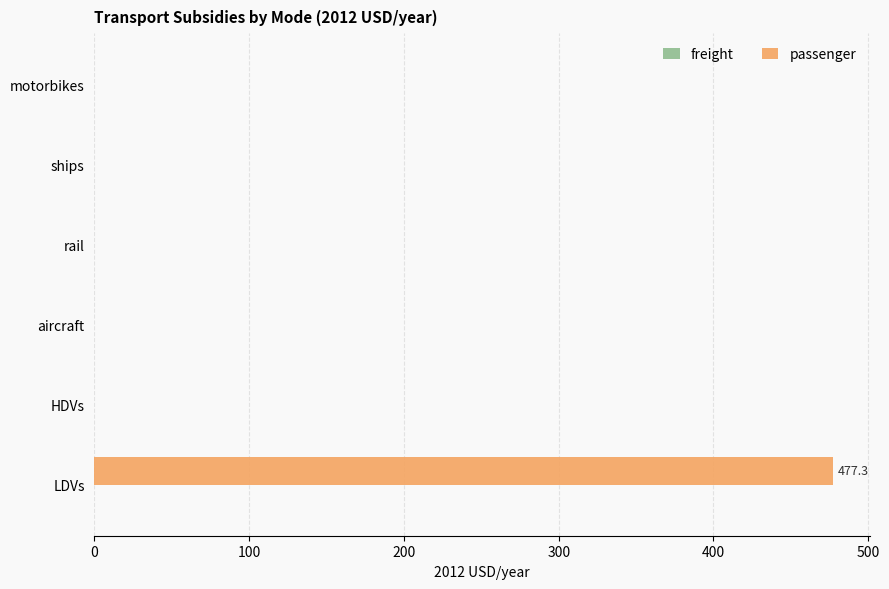

What is the sum of the values at motorbikes and LDVs?

477.3